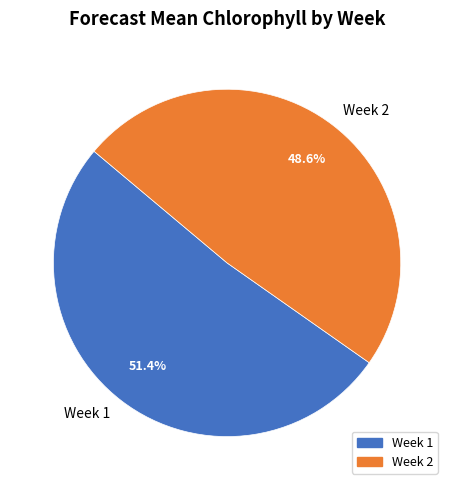

To the nearest percent, what portion does Week 1 represent?

51%